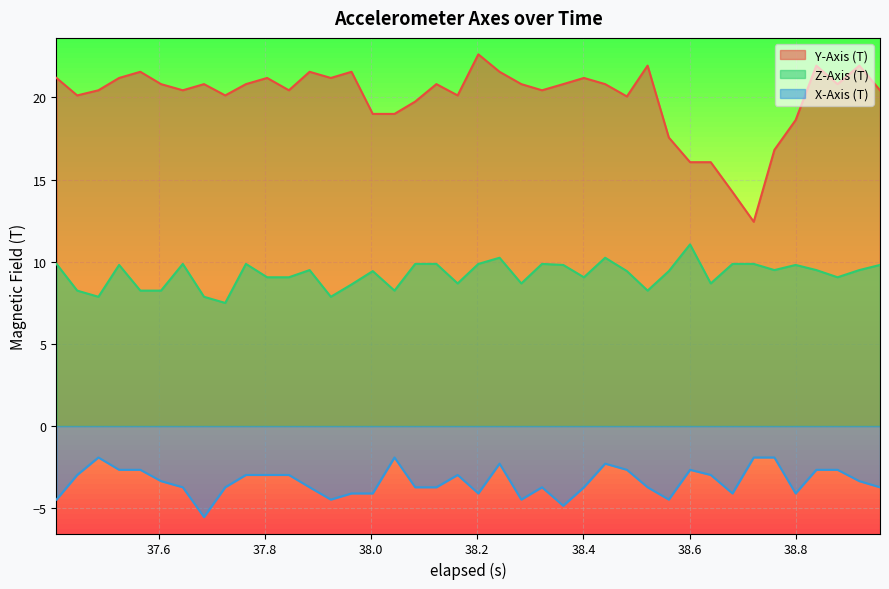

What is the minimum value shown in the chart?

-5.5